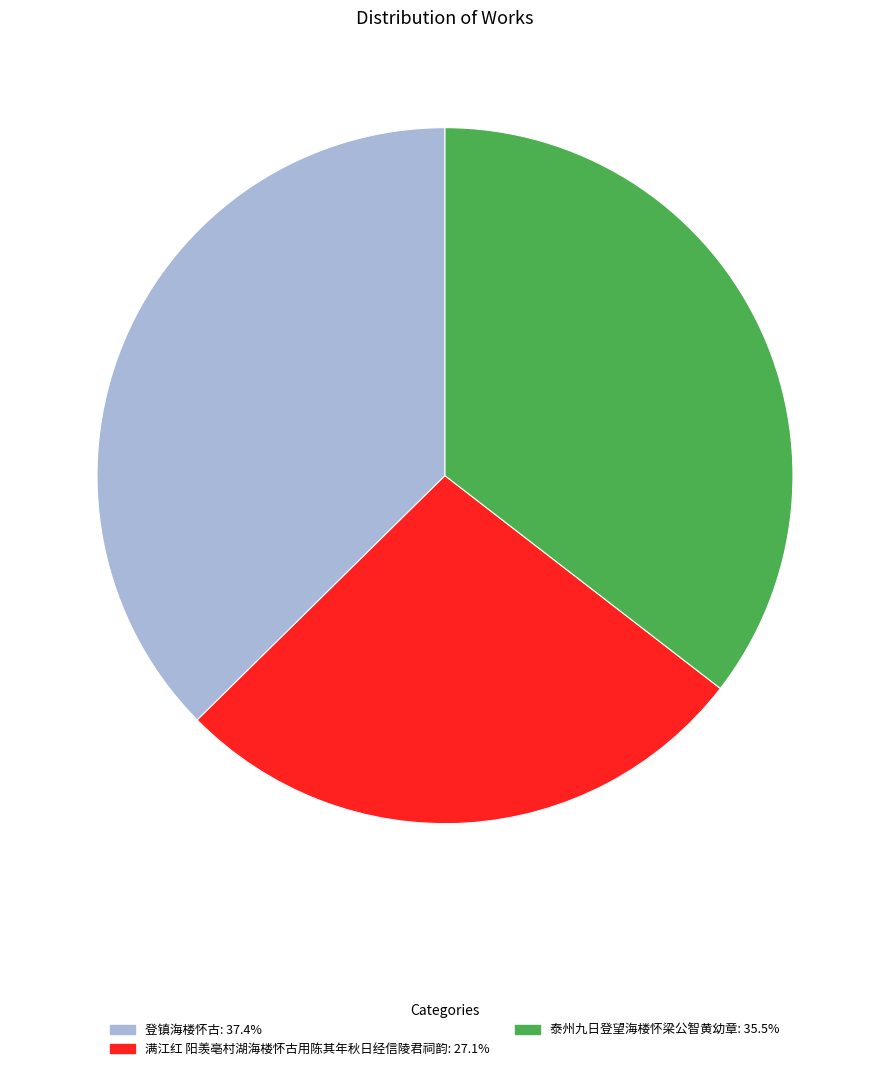

Rank the categories by value from lowest to highest.

满江红 阳羡亳村湖海楼怀古用陈其年秋日经信陵君祠韵, 泰州九日登望海楼怀梁公智黄幼章, 登镇海楼怀古